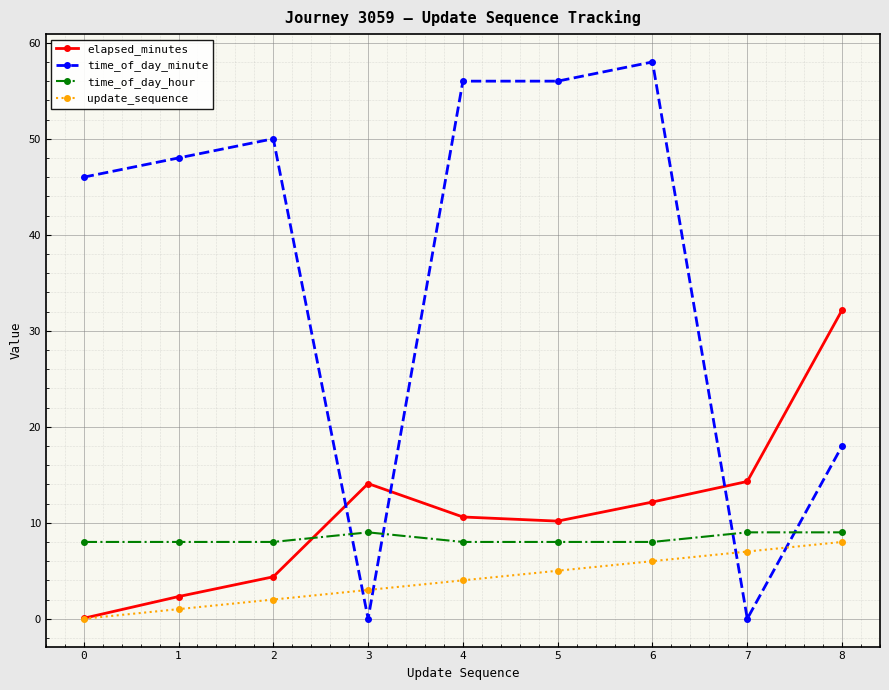

How many update_sequence values are between 2 and 6?

5